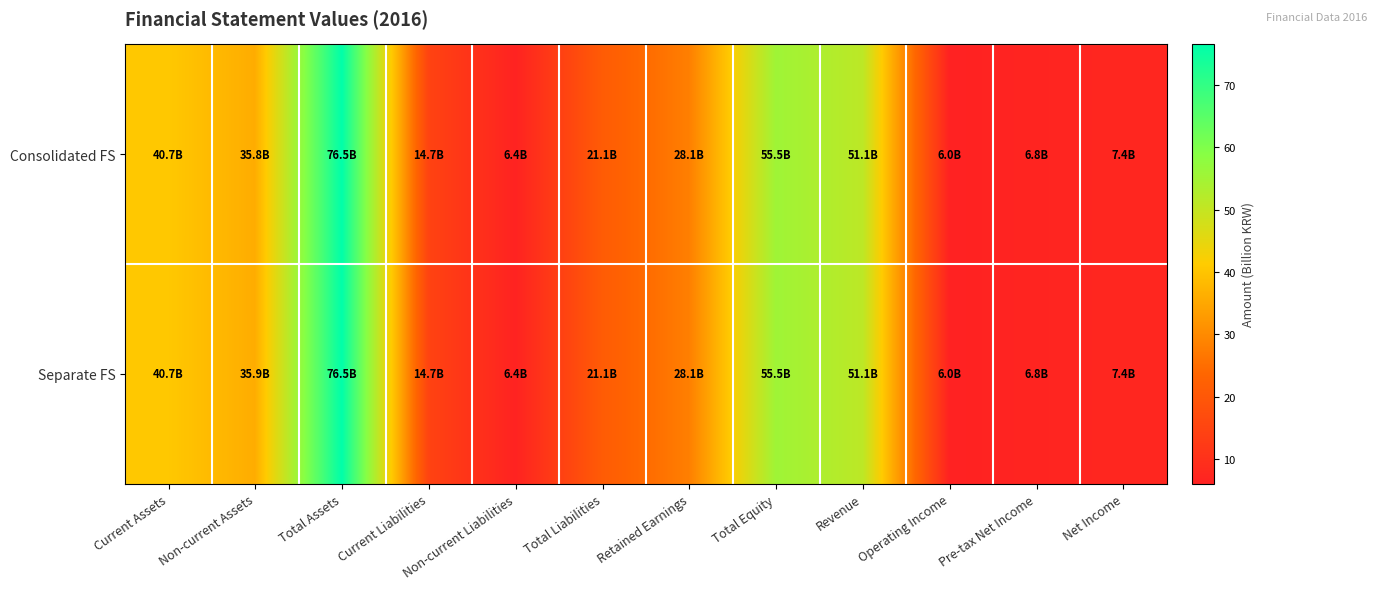

Reading left to right, what are all the values shown in this chart?

Consolidated FS: Current Assets=40.7	Non-current Assets=35.8	Total Assets=76.5	Current Liabilities=14.7	Non-current Liabilities=6.4	Total Liabilities=21.1	Retained Earnings=28.1	Total Equity=55.5	Revenue=51.1	Operating Income=6.0	Pre-tax Net Income=6.8	Net Income=7.4
Separate FS: Current Assets=40.7	Non-current Assets=35.9	Total Assets=76.5	Current Liabilities=14.7	Non-current Liabilities=6.4	Total Liabilities=21.1	Retained Earnings=28.1	Total Equity=55.5	Revenue=51.1	Operating Income=6.0	Pre-tax Net Income=6.8	Net Income=7.4